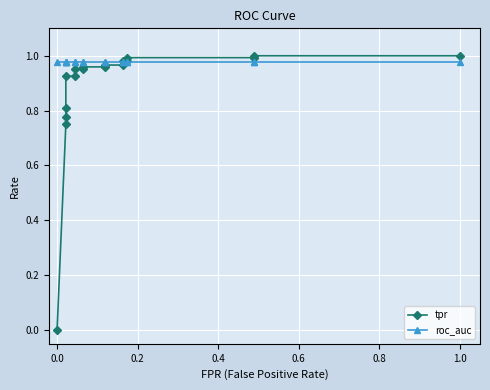

What is the highest value of the tpr series?

1.0